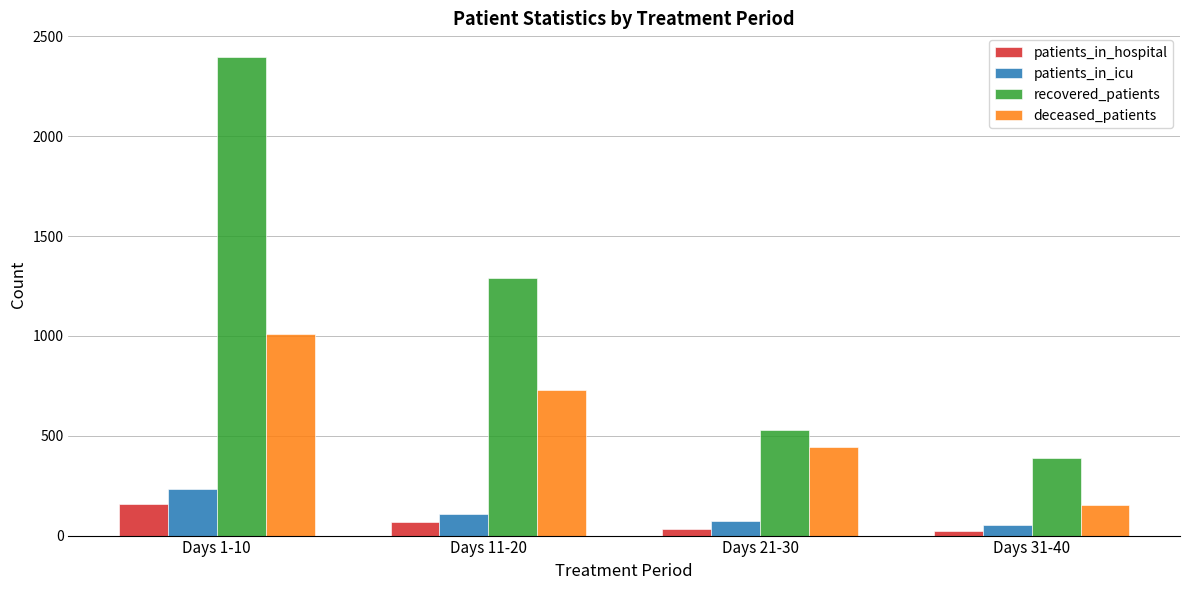

At how many categories does at least one series exceed 1075?

2